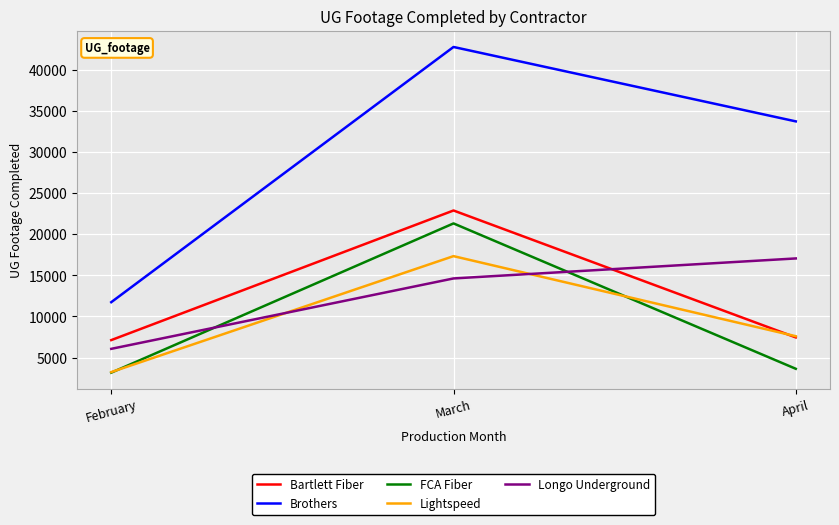

At March, list the series in order from smallest to largest.

Longo Underground, Lightspeed, FCA Fiber, Bartlett Fiber, Brothers